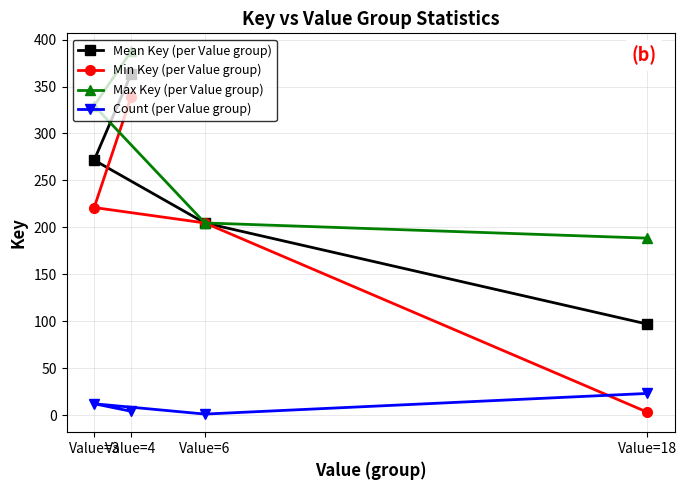

The Max Key (per Value group) series shows 125.9 at Value=4. True or false?

False